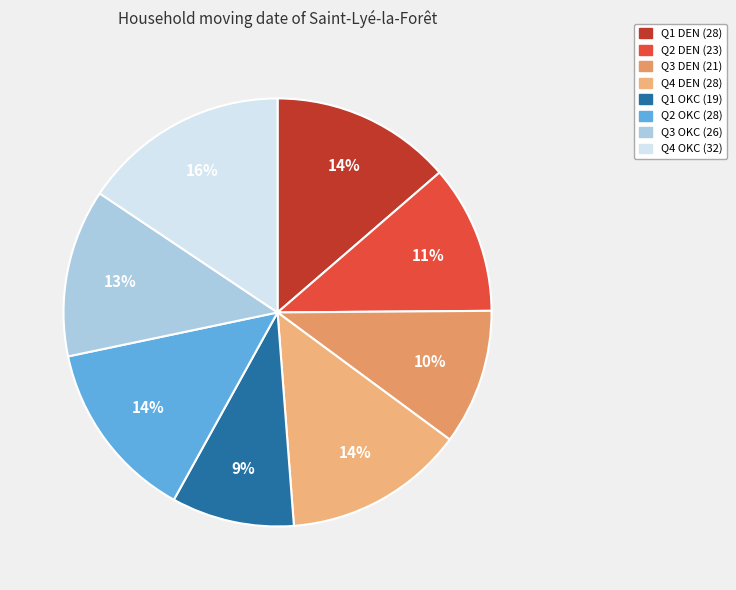

Combined, what portion of the pie is Q4 OKC and Q1 OKC?

24.9%